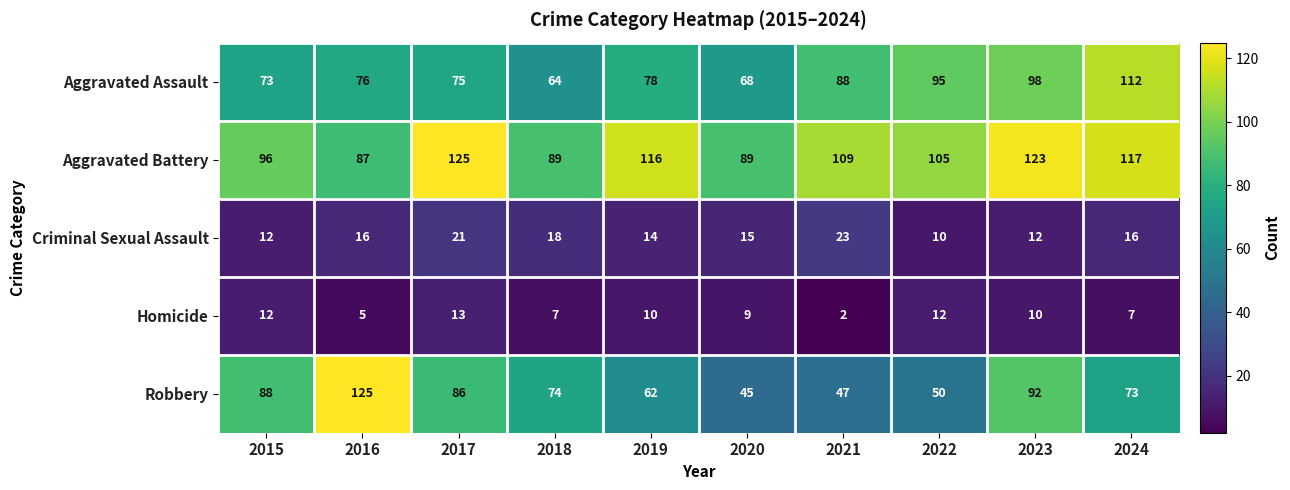

Which category has the lowest value in the Robbery series?

2020